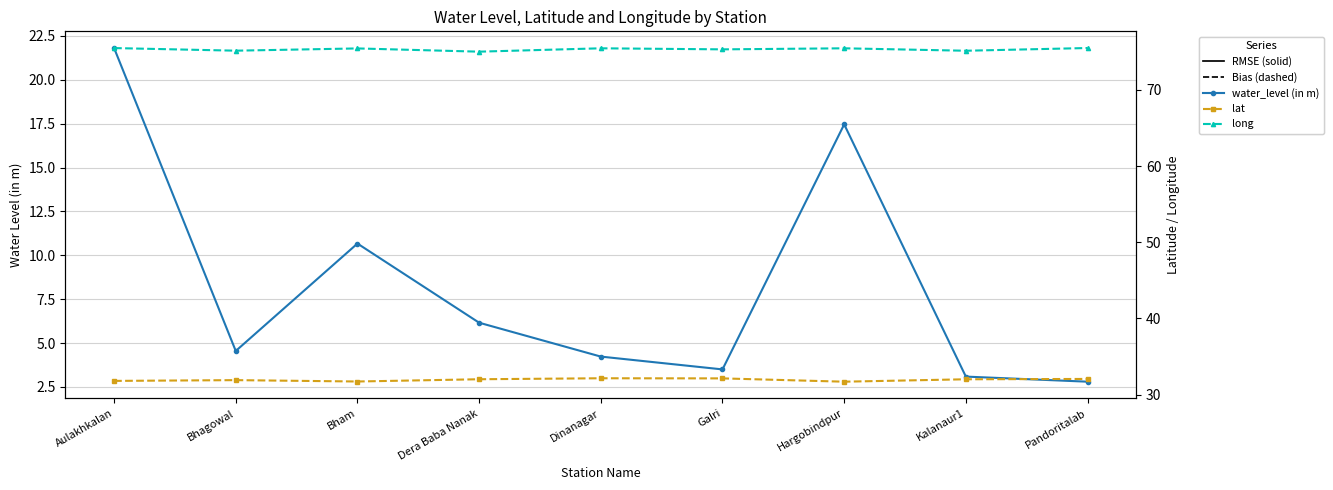

What is the average value of the water_level (in m) series?

8.3